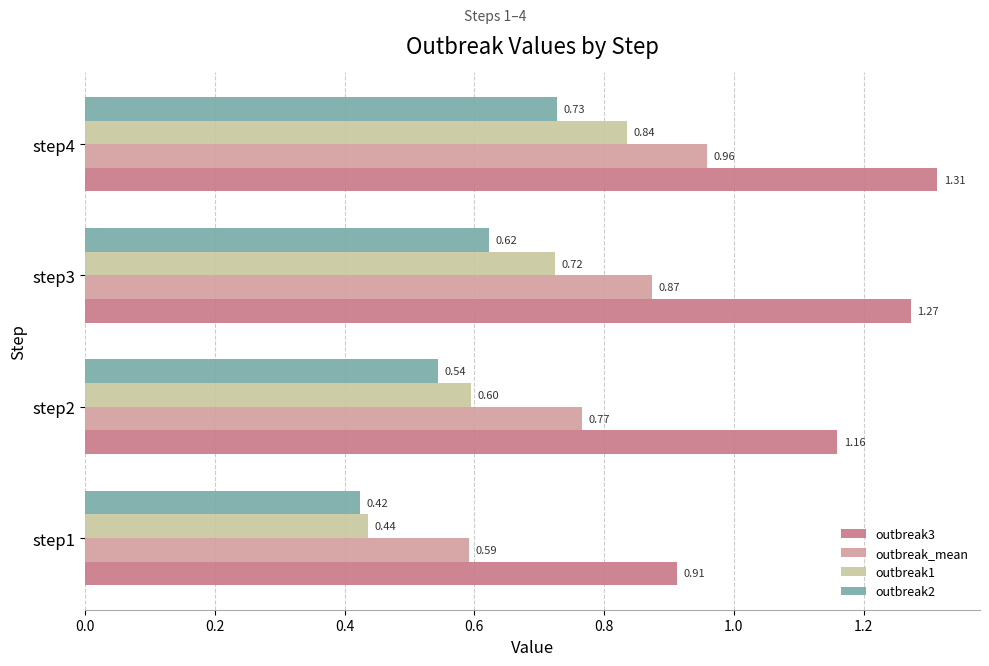

Count the number of categories in the chart.

4